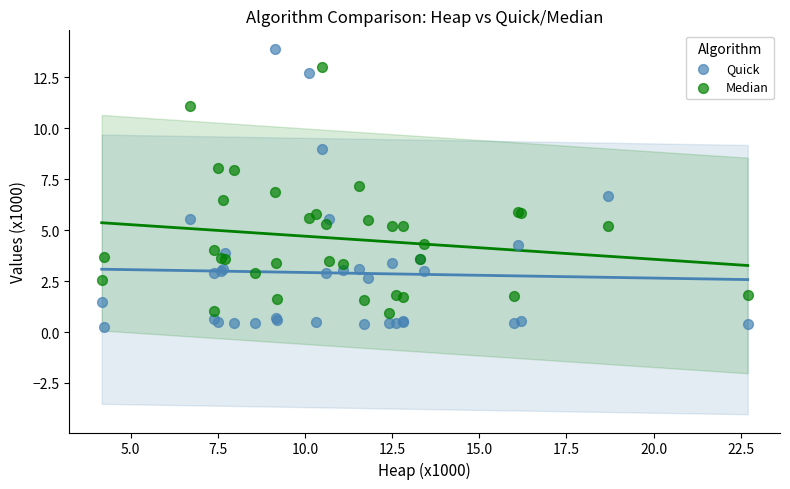

What is the X range (max minus min) for the scatter plot?

18.5